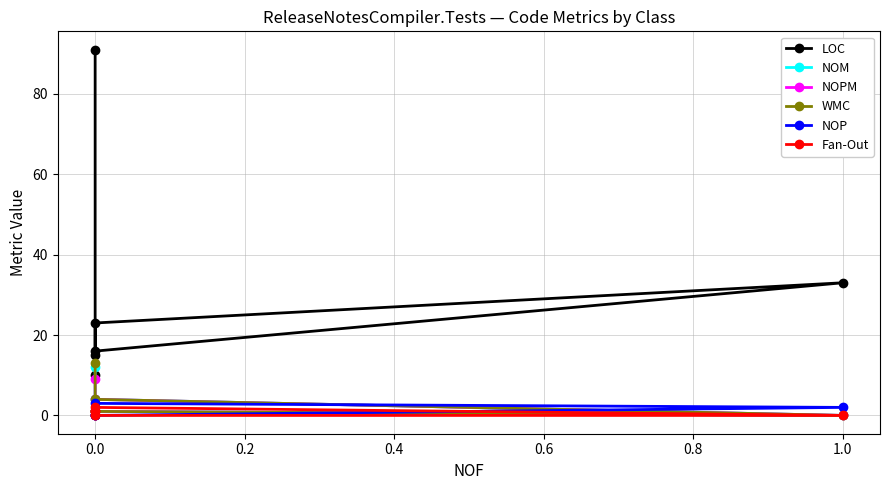

At how many categories does at least one series exceed 40?

1